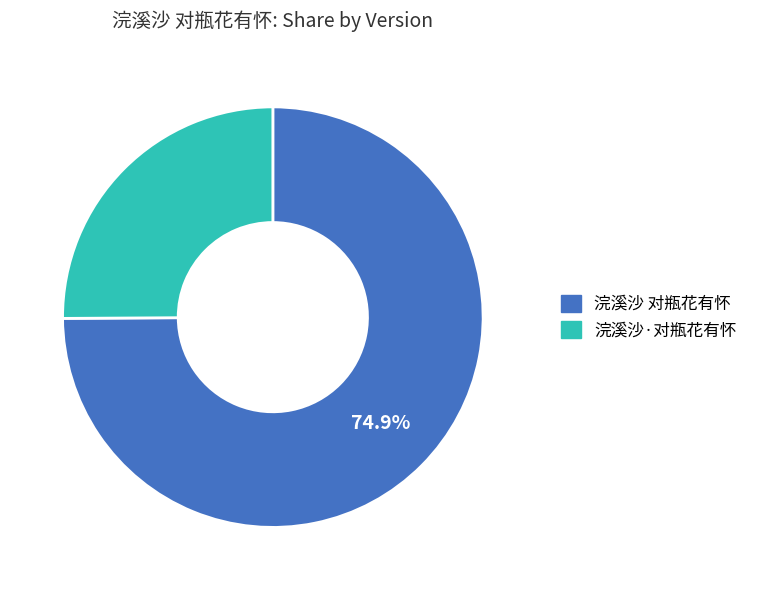

True or false: 浣溪沙·对瓶花有怀 accounts for 12% of the total.

False